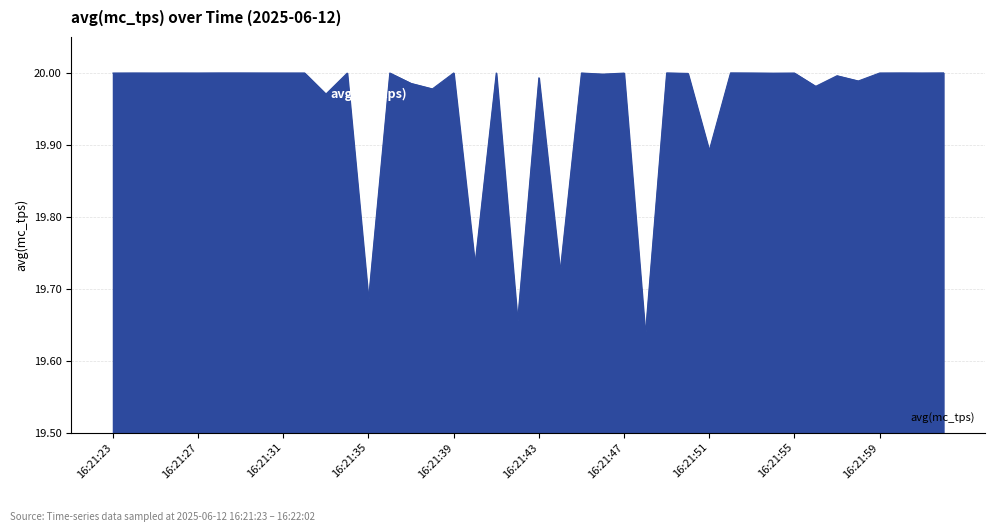

What is the difference between the maximum and minimum values?

0.4